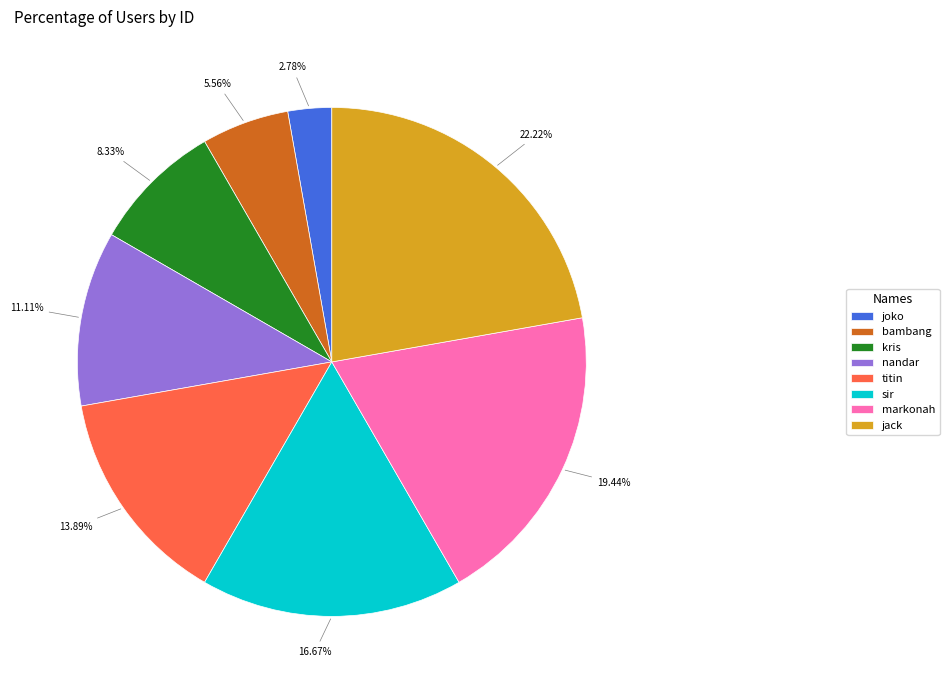

To the nearest percent, what portion does kris represent?

8%